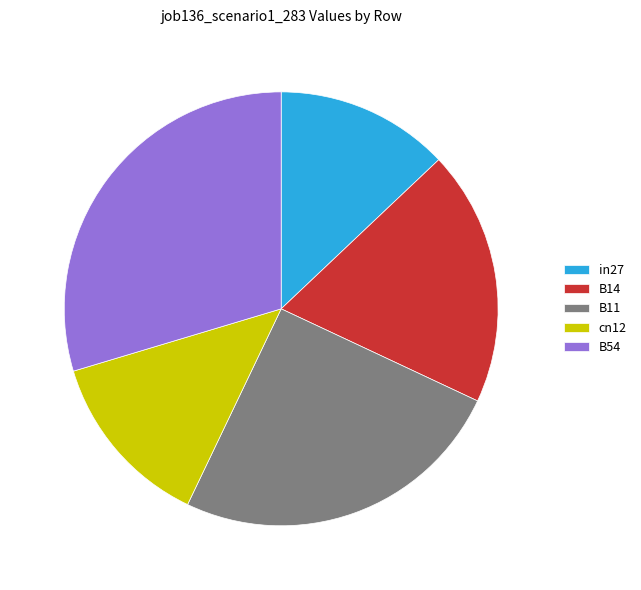

True or false: in27 accounts for 1% of the total.

False